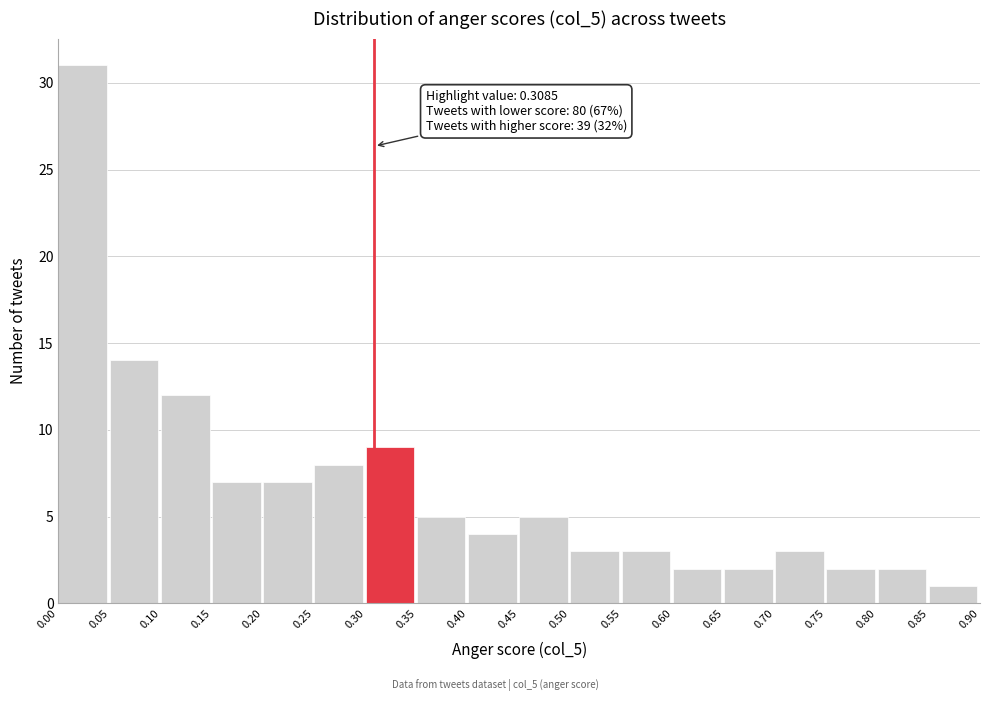

Which range on the x-axis has the tallest bar?

0.00 to 0.05